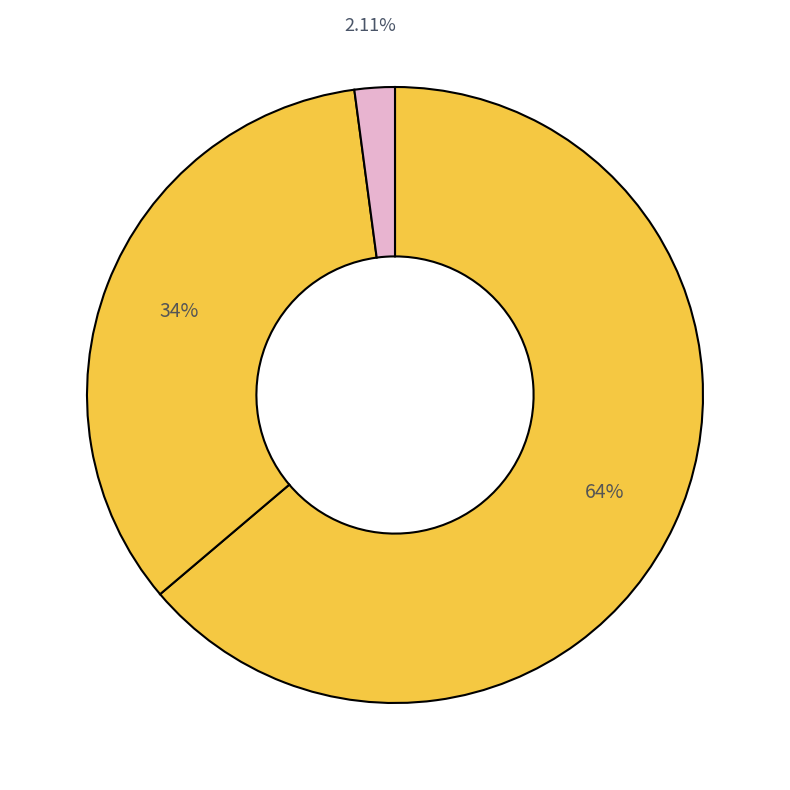

Which category has the biggest portion of the pie?

诺安成长混合